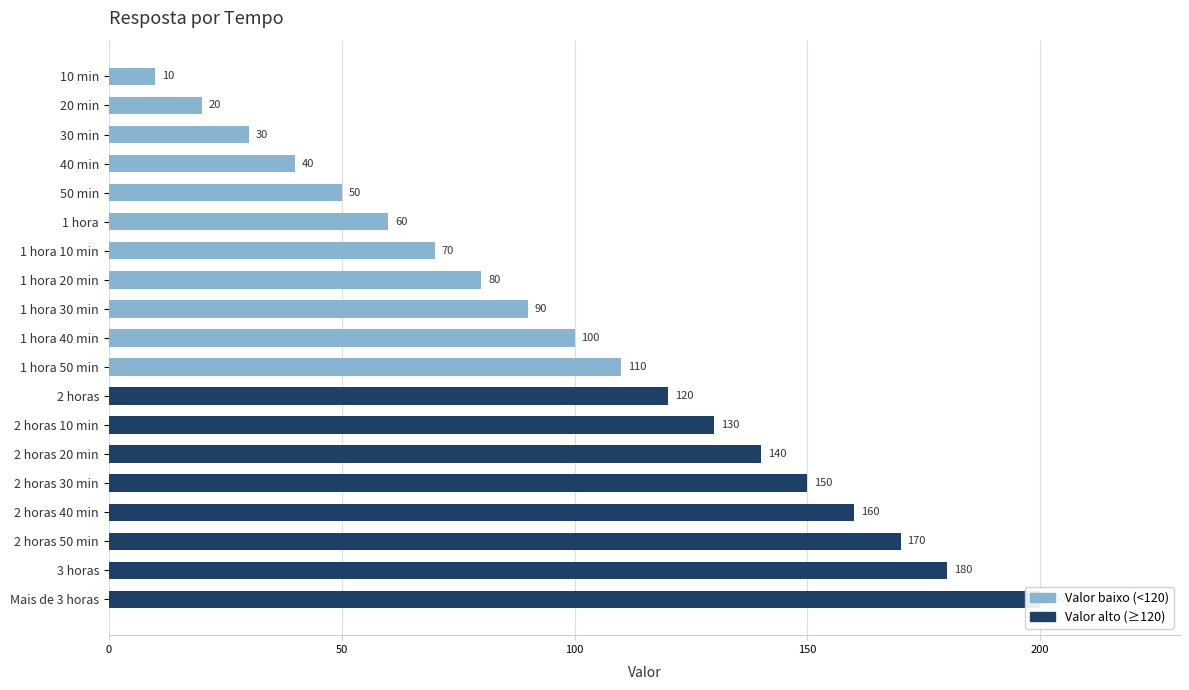

How many bars are there in total?

19